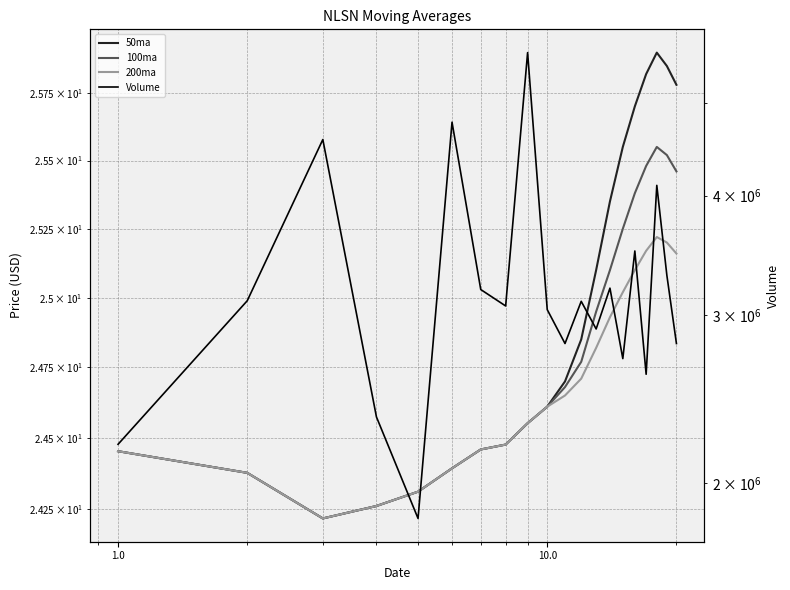

Does the chart display data point markers on the line(s)?

No